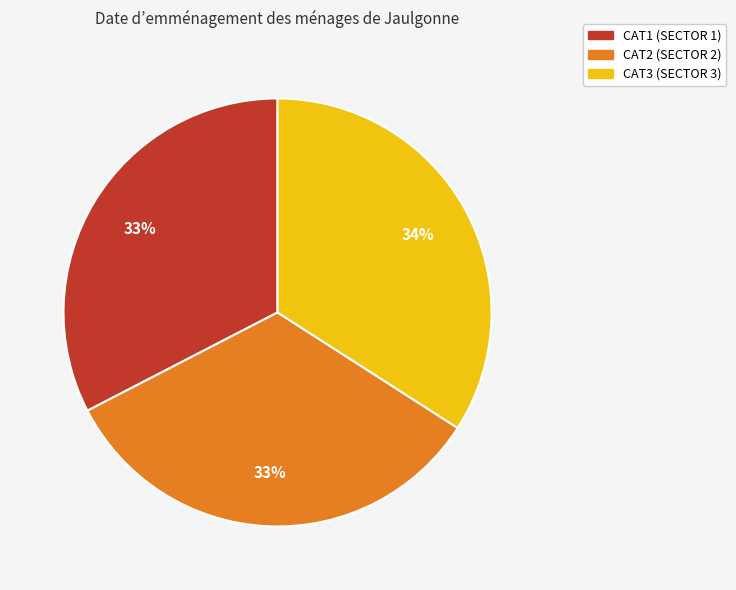

To the nearest percent, what portion does CAT1 represent?

33%